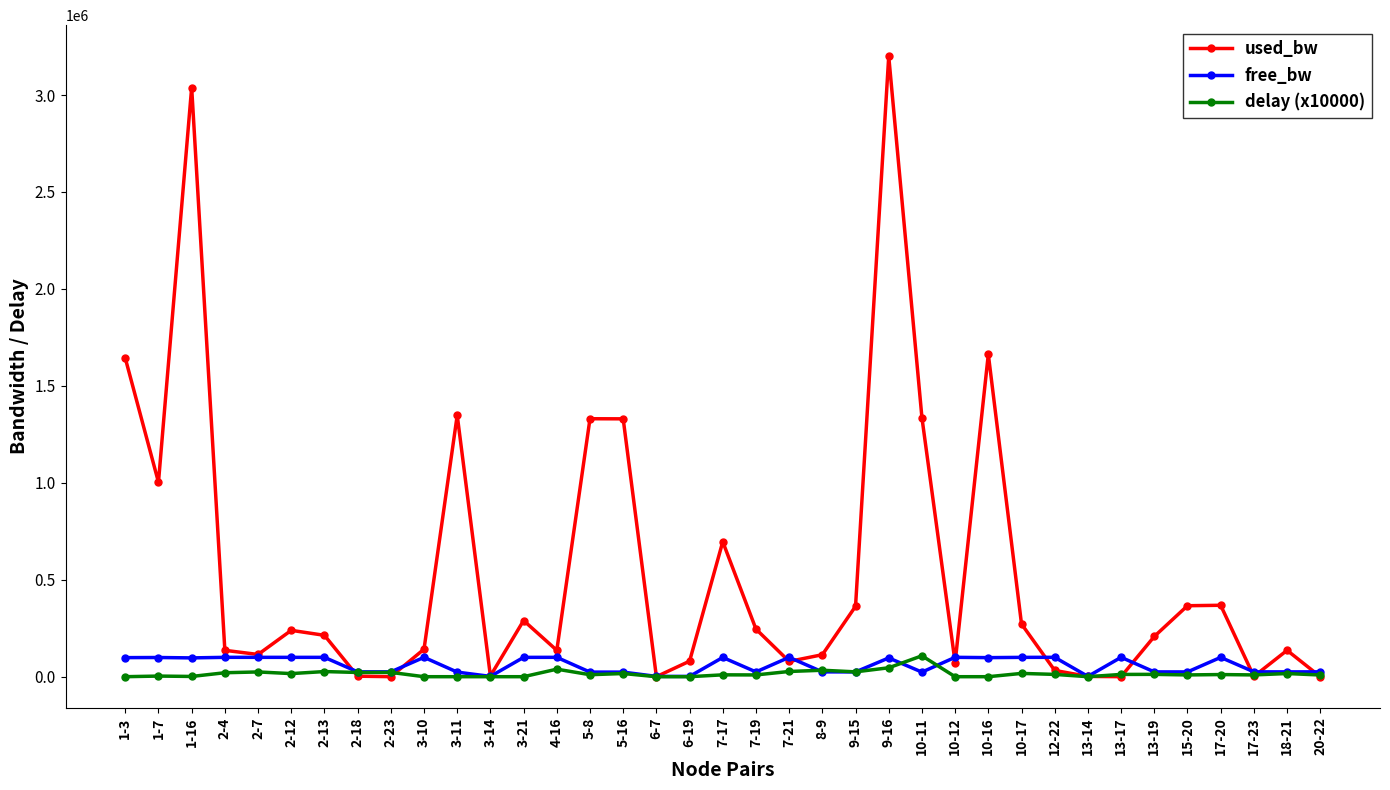

Which series has the largest total across all categories?

used_bw